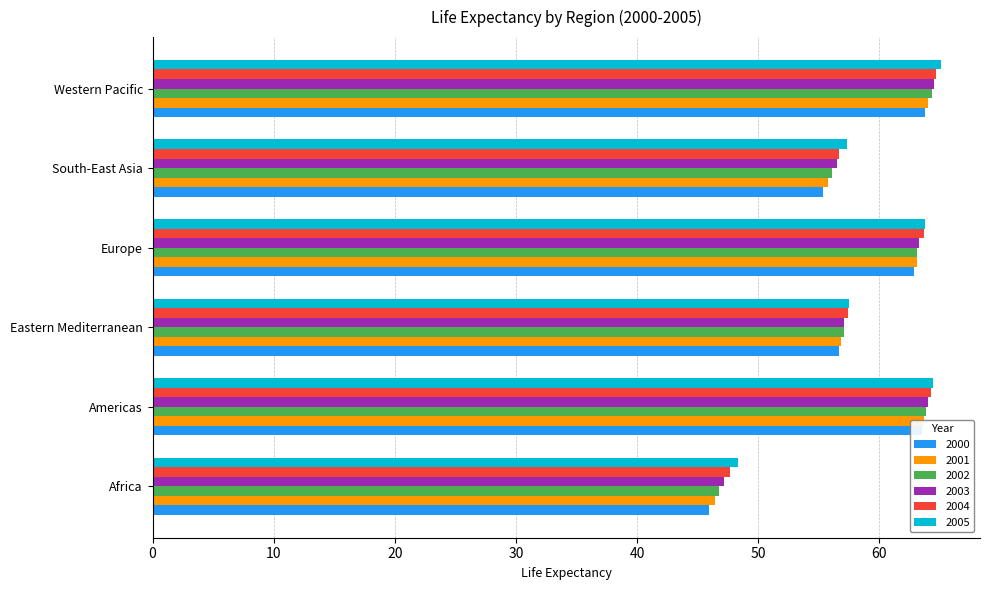

Is it true that 2001 equals 74.4 at Africa?

False